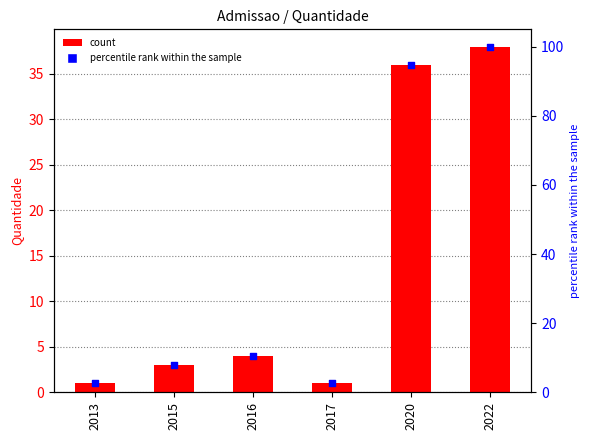

At how many categories does at least one series exceed 31?

2